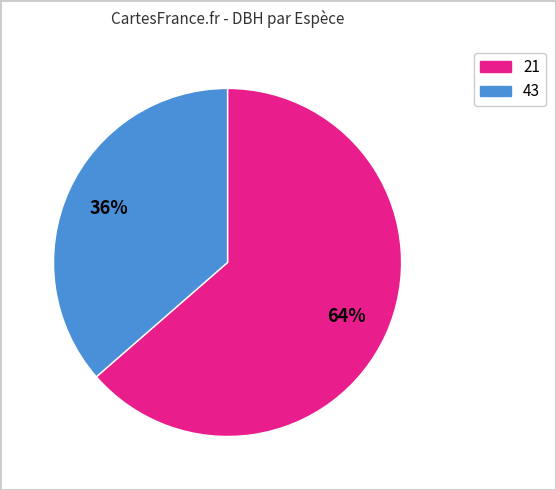

To the nearest percent, what is the average slice percentage?

50%